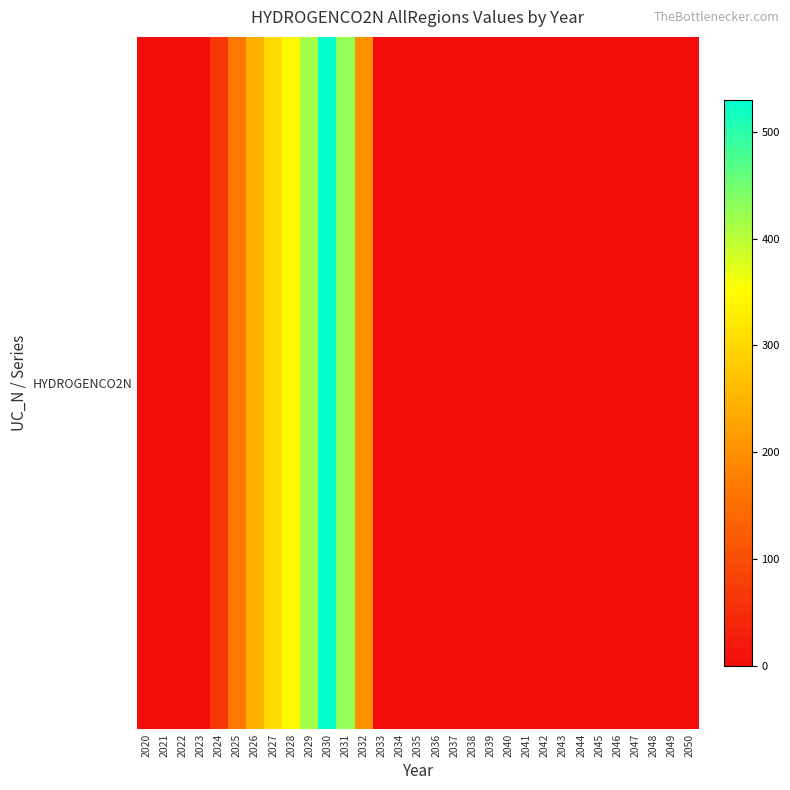

Reading left to right, extract all data points from this chart.

0.0	0.0	1.1	0.3	67.3	164.3	244.9	303.8	344.8	414.5	529.5	426.1	200.6	0.0	0.0	0.0	0.0	0.0	0.0	0.0	0.0	0.0	0.0	0.0	0.0	0.0	0.0	0.0	0.0	0.0	0.0